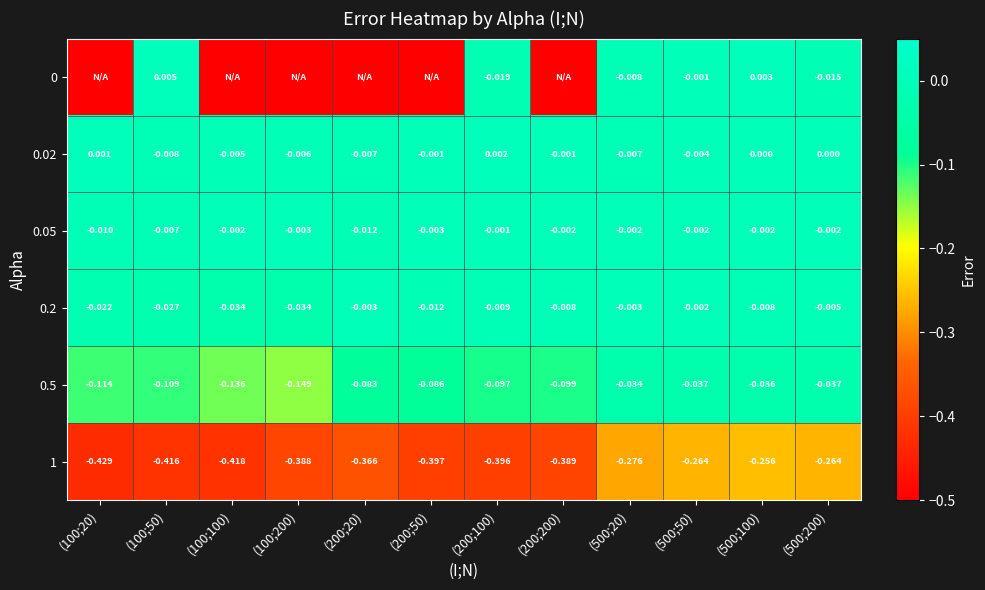

Is the value of 0.2 at (500;50) greater than the value of 0.5 at (500;50)?

Yes